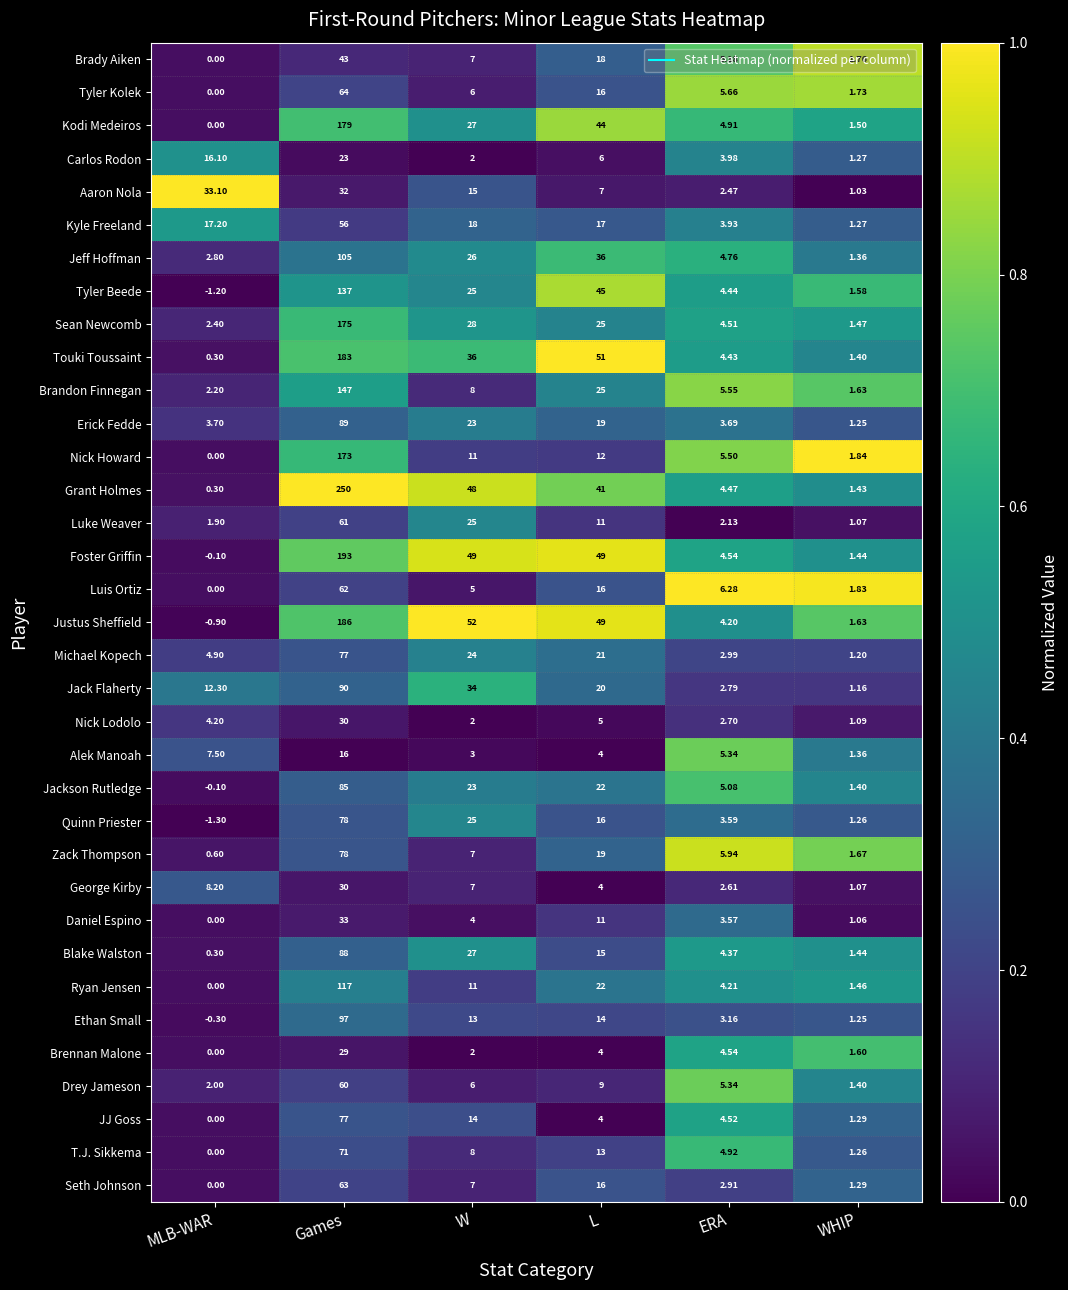

Which category has the highest value across all series?

Games